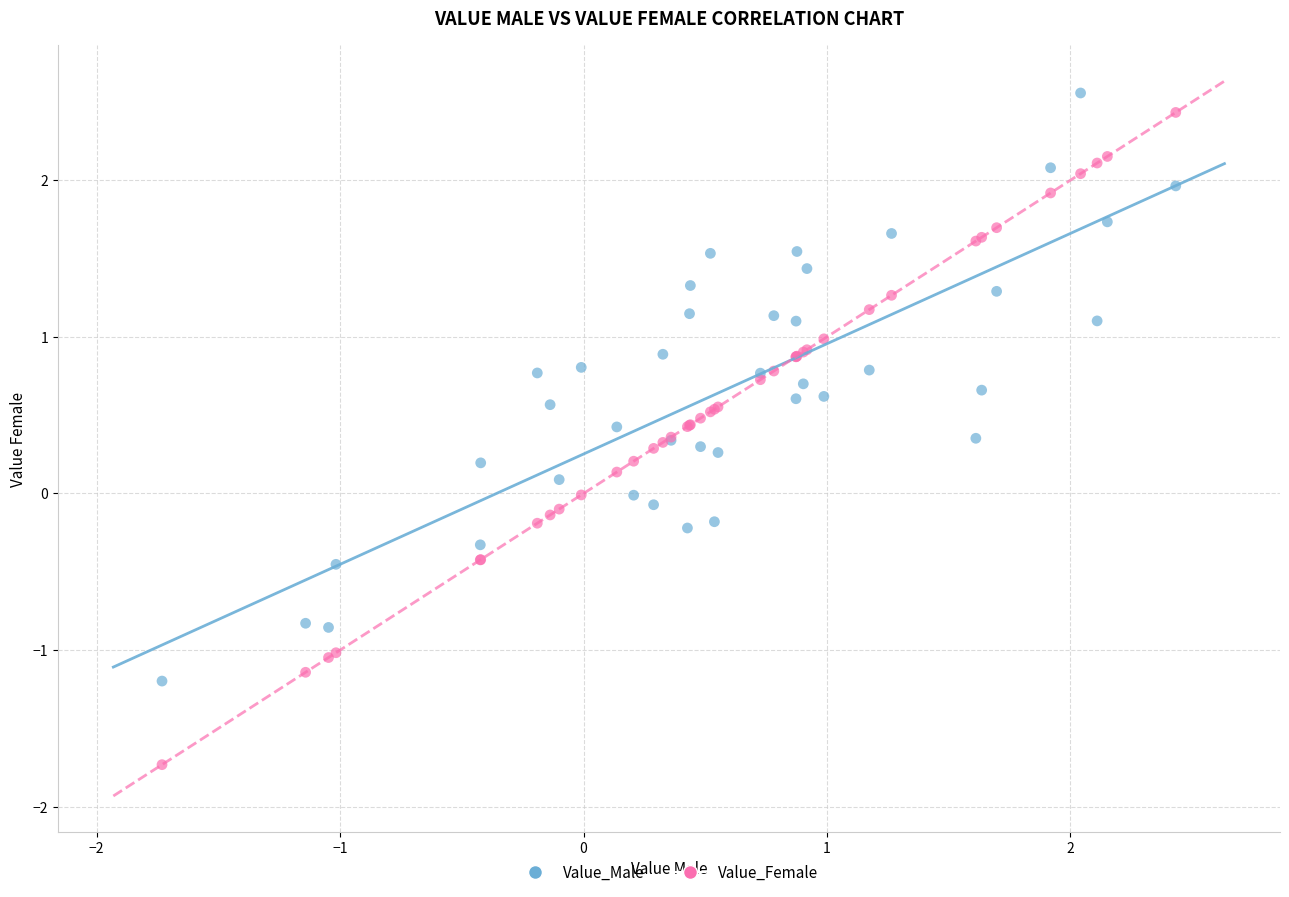

What is the X range (max minus min) for the scatter plot?

4.2